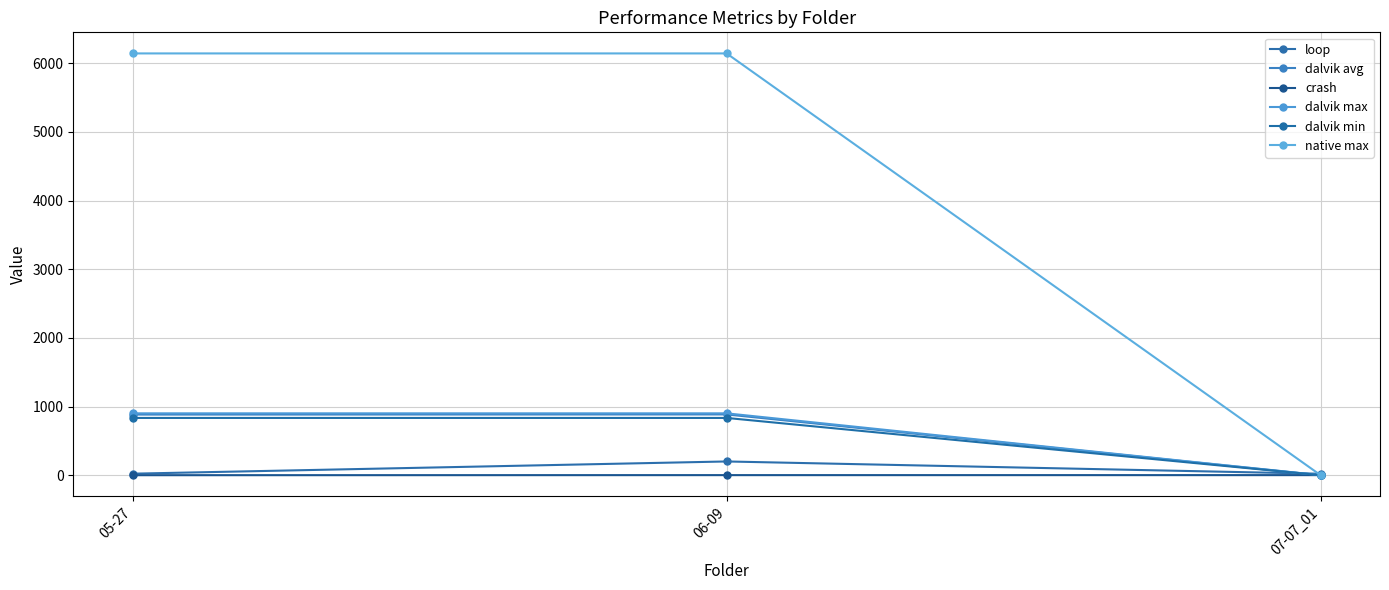

What are all the series names shown in the legend?

loop, dalvik avg, crash, dalvik max, dalvik min, native max